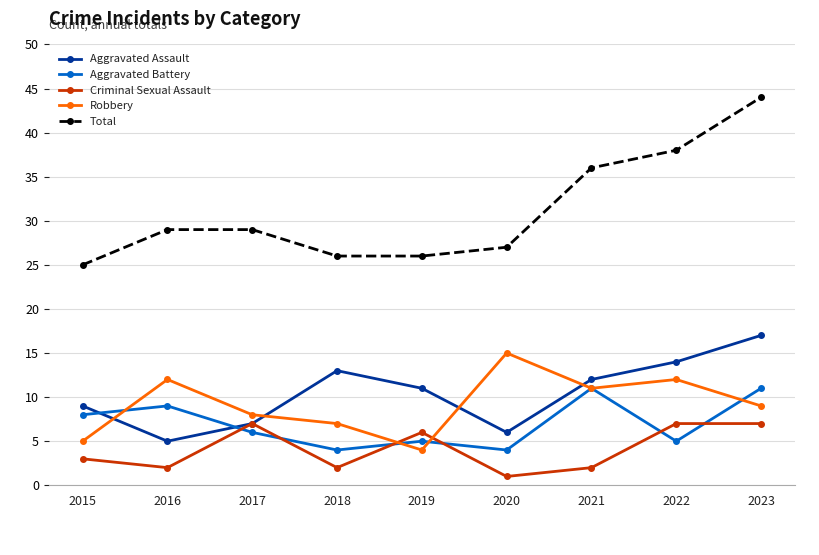

What is the maximum value shown in the chart?

44